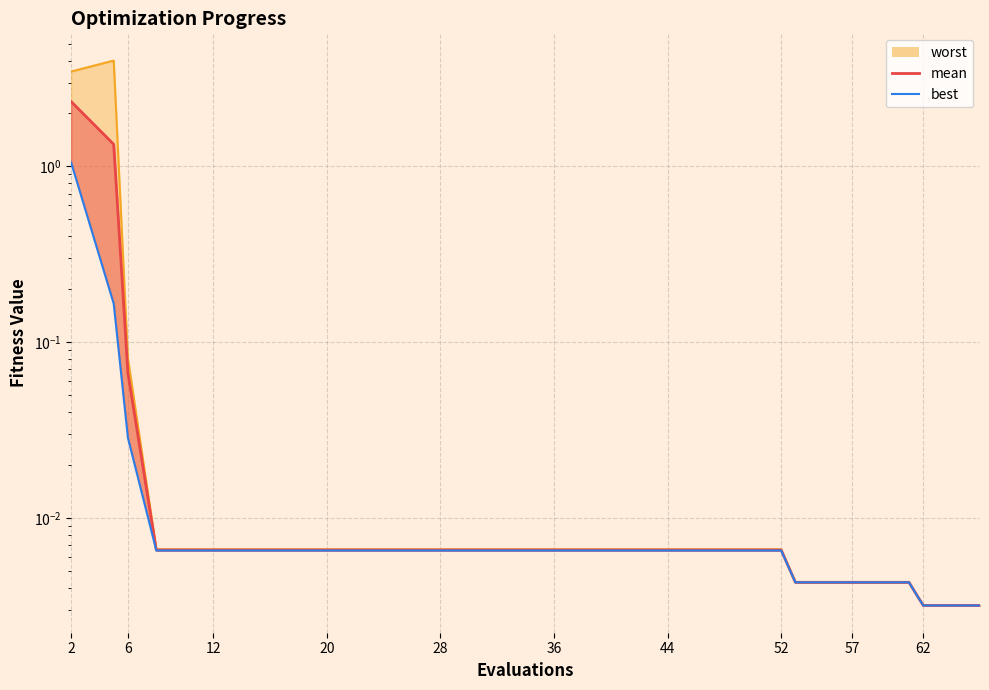

Count the number of categories in the chart.

20